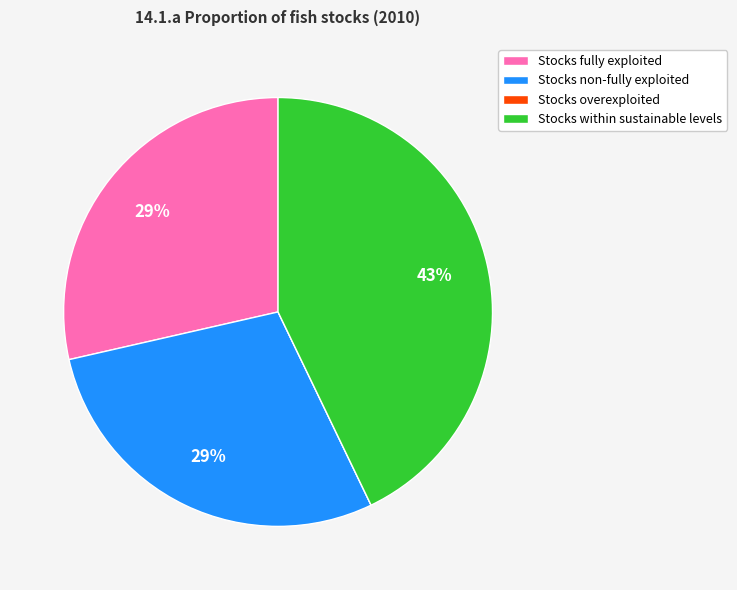

To the nearest percent, what is the difference between the Stocks within sustainable levels and Stocks fully exploited slice percentages?

14%